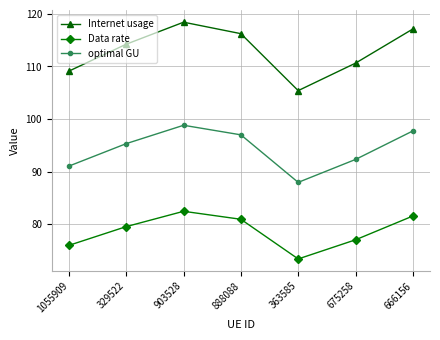

At which label is Internet usage closest to 111?

675258